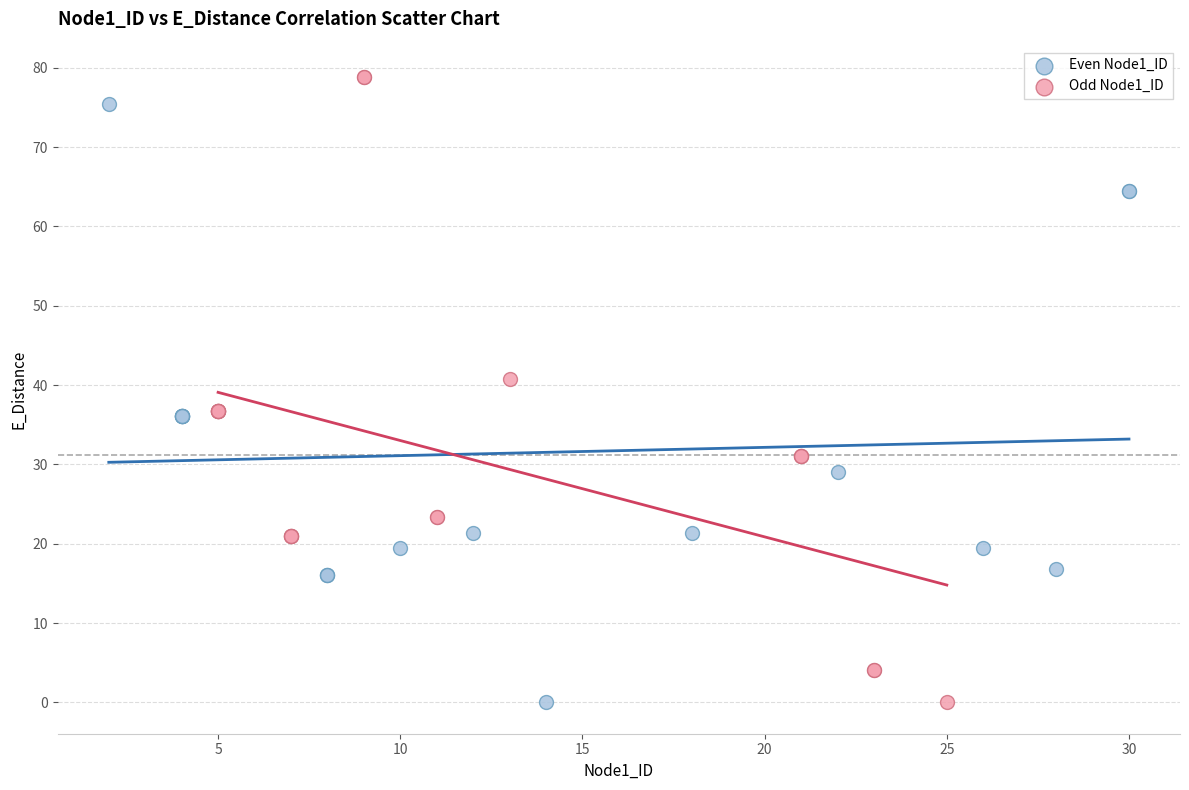

What are all the series names shown in the legend?

Even Node1_ID, Odd Node1_ID